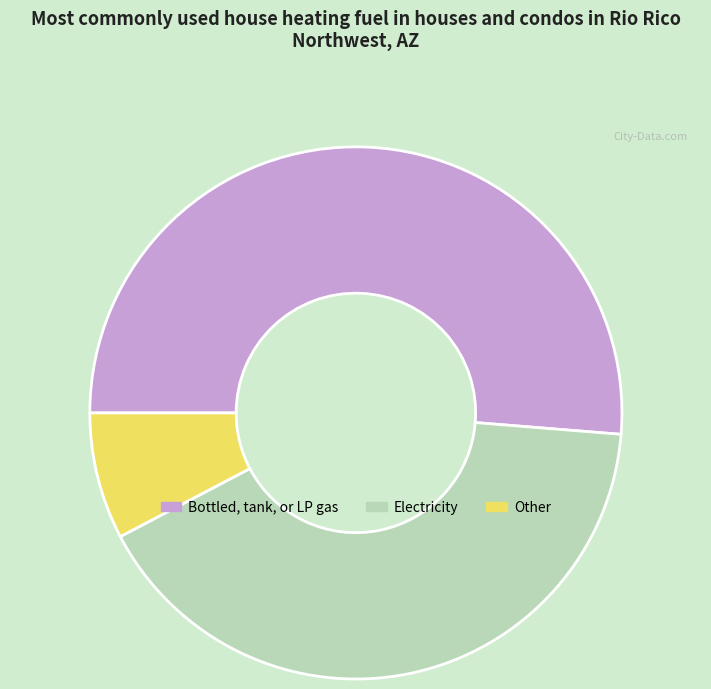

Is the sum of Other and Electricity greater than half?

No